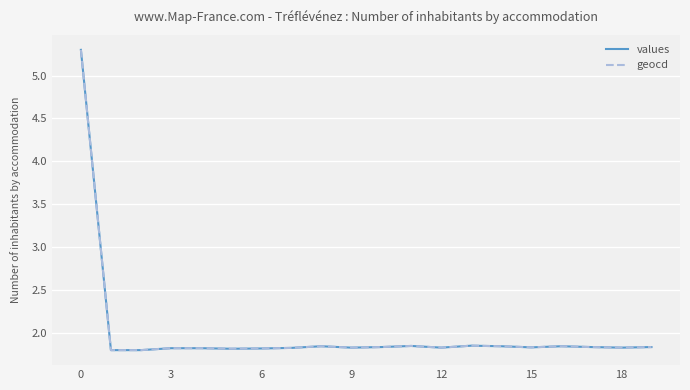

What is the greatest value displayed?

5.3